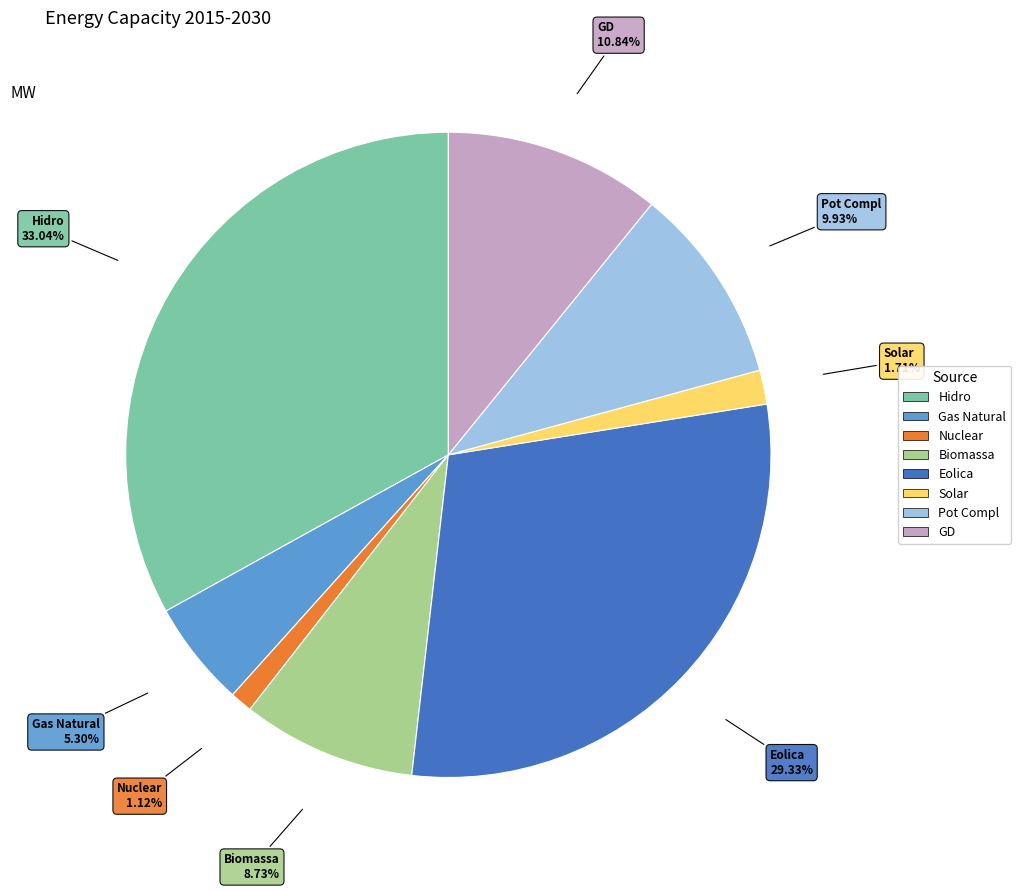

What percentage is the Solar slice, to the nearest percent?

2%